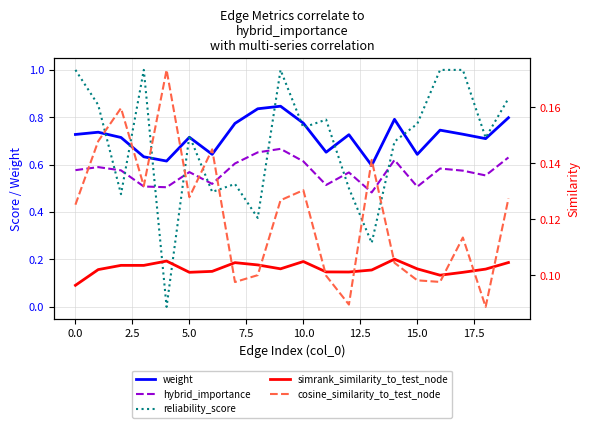

Reading left to right, what are all the values shown in this chart?

weight: 0.7	0.7	0.7	0.6	0.6	0.7	0.6	0.8	0.8	0.8	0.8	0.7	0.7	0.6	0.8	0.6	0.7	0.7	0.7	0.8
hybrid_importance: 0.6	0.6	0.6	0.5	0.5	0.6	0.5	0.6	0.7	0.7	0.6	0.5	0.6	0.5	0.6	0.5	0.6	0.6	0.6	0.6
reliability_score: 1.0	0.9	0.5	1.0	0.0	0.7	0.5	0.5	0.4	1.0	0.8	0.8	0.5	0.3	0.7	0.8	1.0	1.0	0.7	0.9
simrank_similarity_to_test_node: 0.1	0.1	0.1	0.1	0.1	0.1	0.1	0.1	0.1	0.1	0.1	0.1	0.1	0.1	0.1	0.1	0.1	0.1	0.1	0.1
cosine_similarity_to_test_node: 0.1	0.1	0.2	0.1	0.2	0.1	0.1	0.1	0.1	0.1	0.1	0.1	0.1	0.1	0.1	0.1	0.1	0.1	0.1	0.1